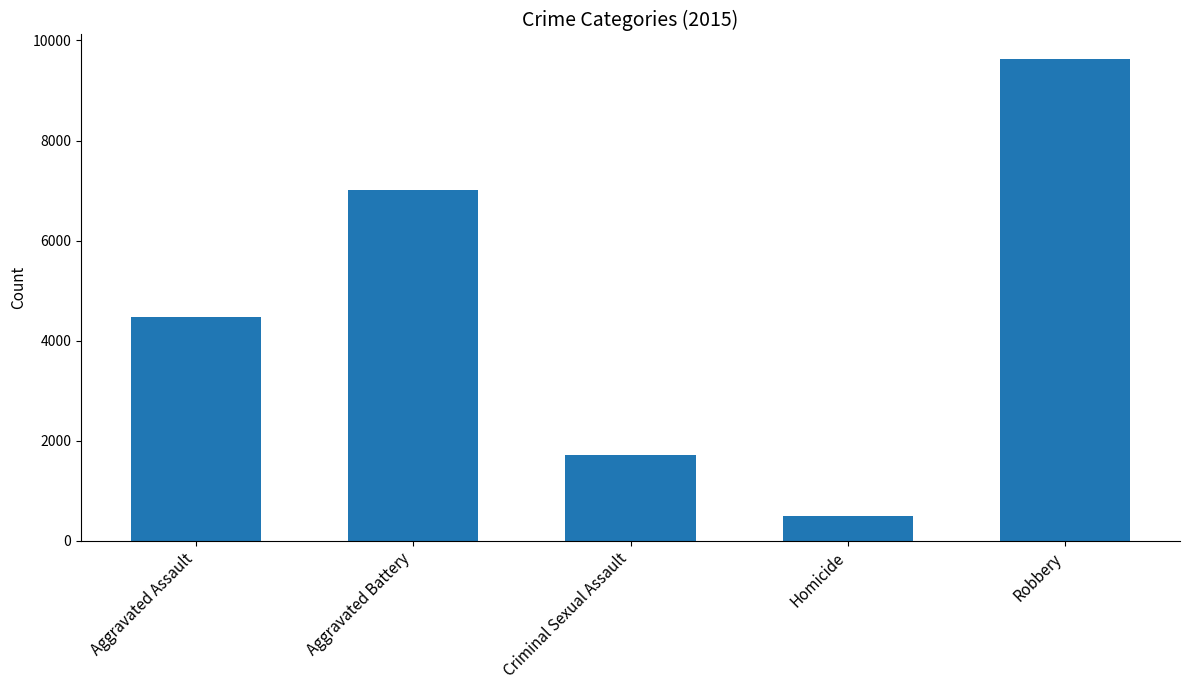

The value at Robbery is 9638. True or false?

True